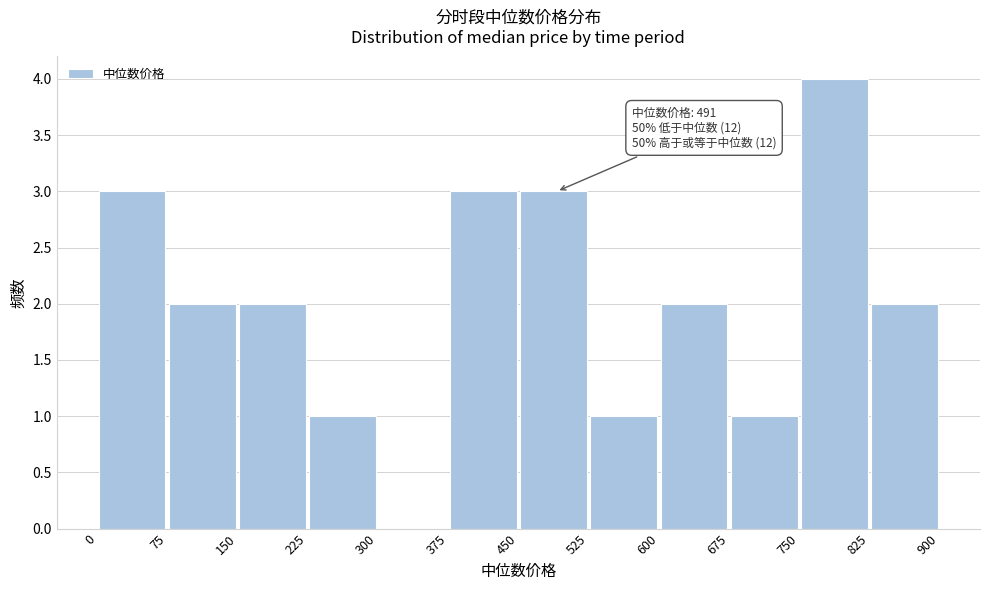

Over which range of the x-axis is the bar tallest?

750 to 825